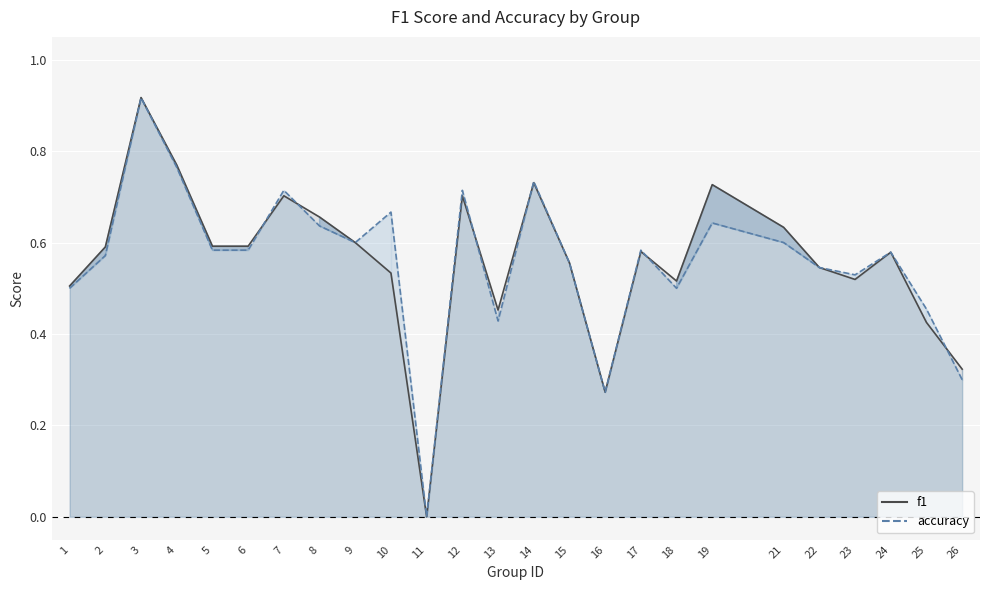

Which series has the widest spread of values?

f1 line